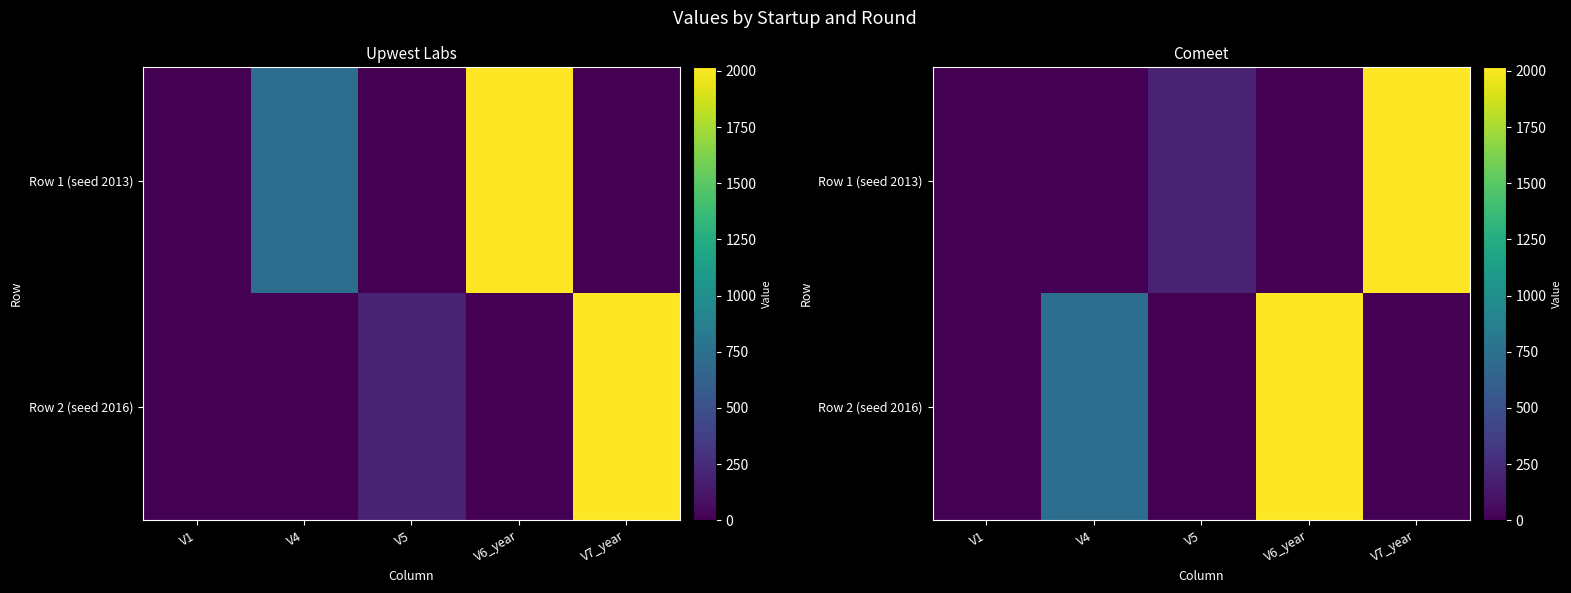

What is the sum of all Row 1 (seed 2013) values?

2218